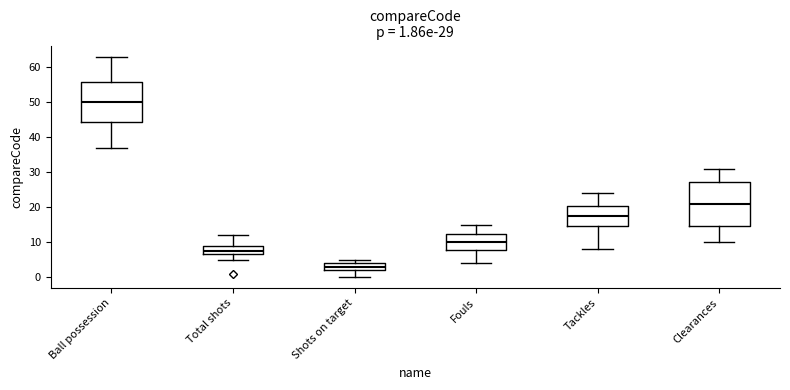

Which box has the lowest median line?

Shots on target